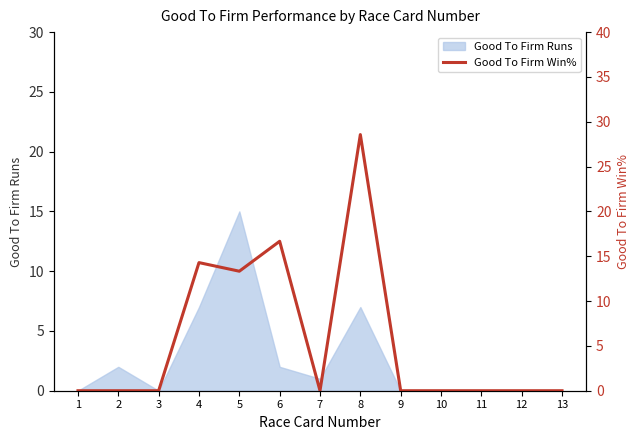

At which category does the data reach its first local peak?

4